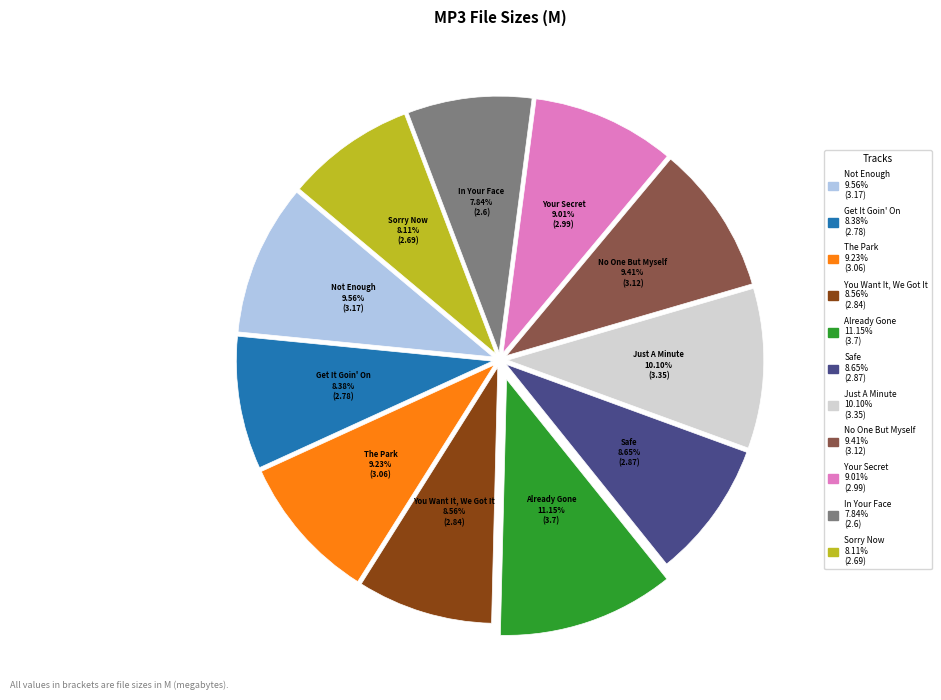

Does any single category account for the majority?

No